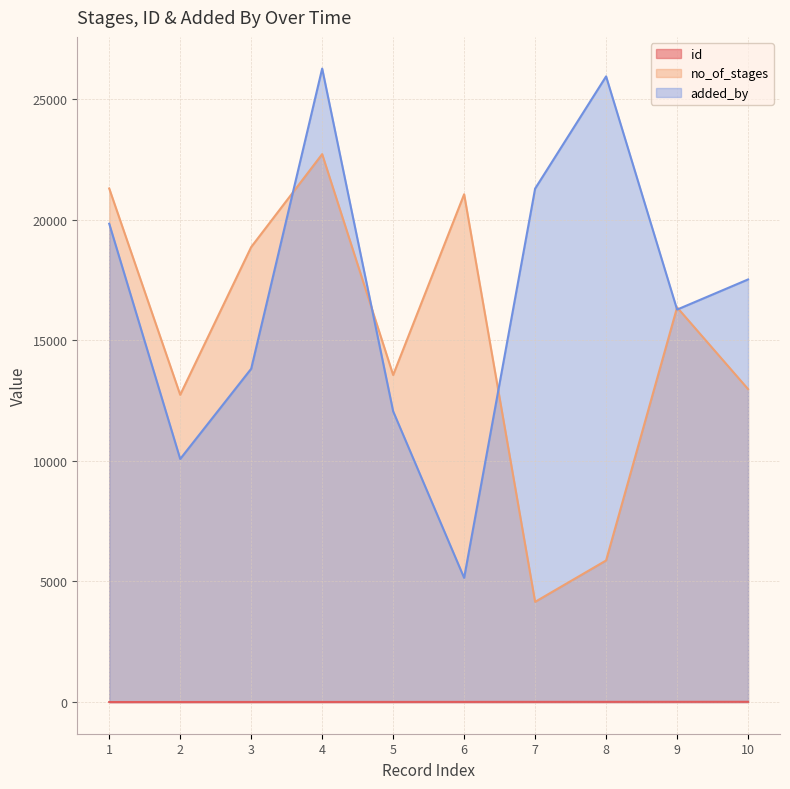

What is the spread (max minus min) of values at 1?

21288